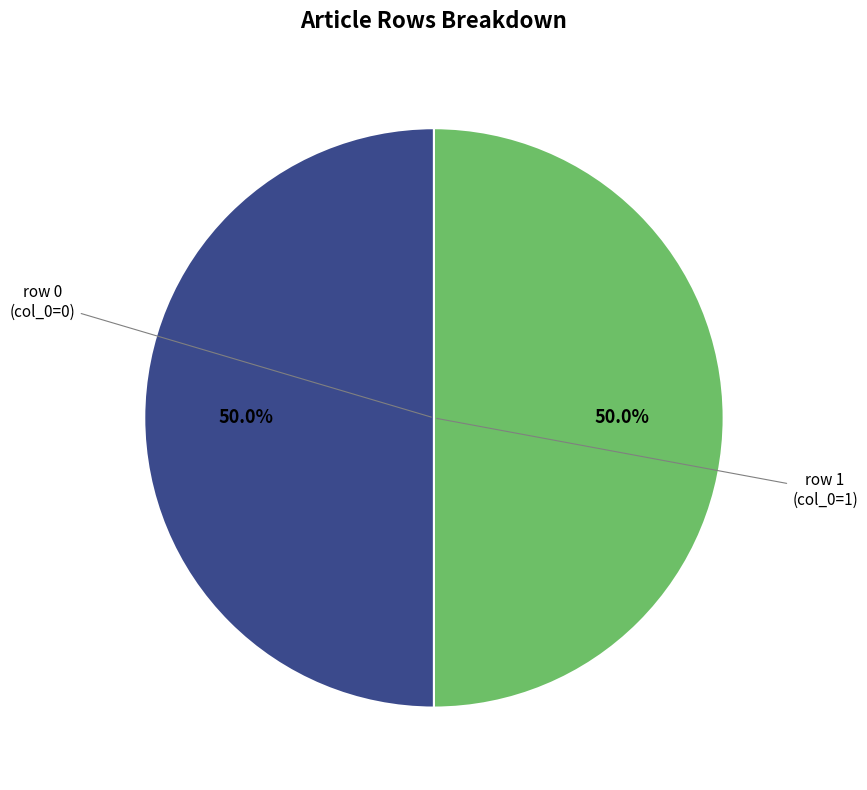

To the nearest percent, what is the difference between the largest and smallest slice percentages?

0%